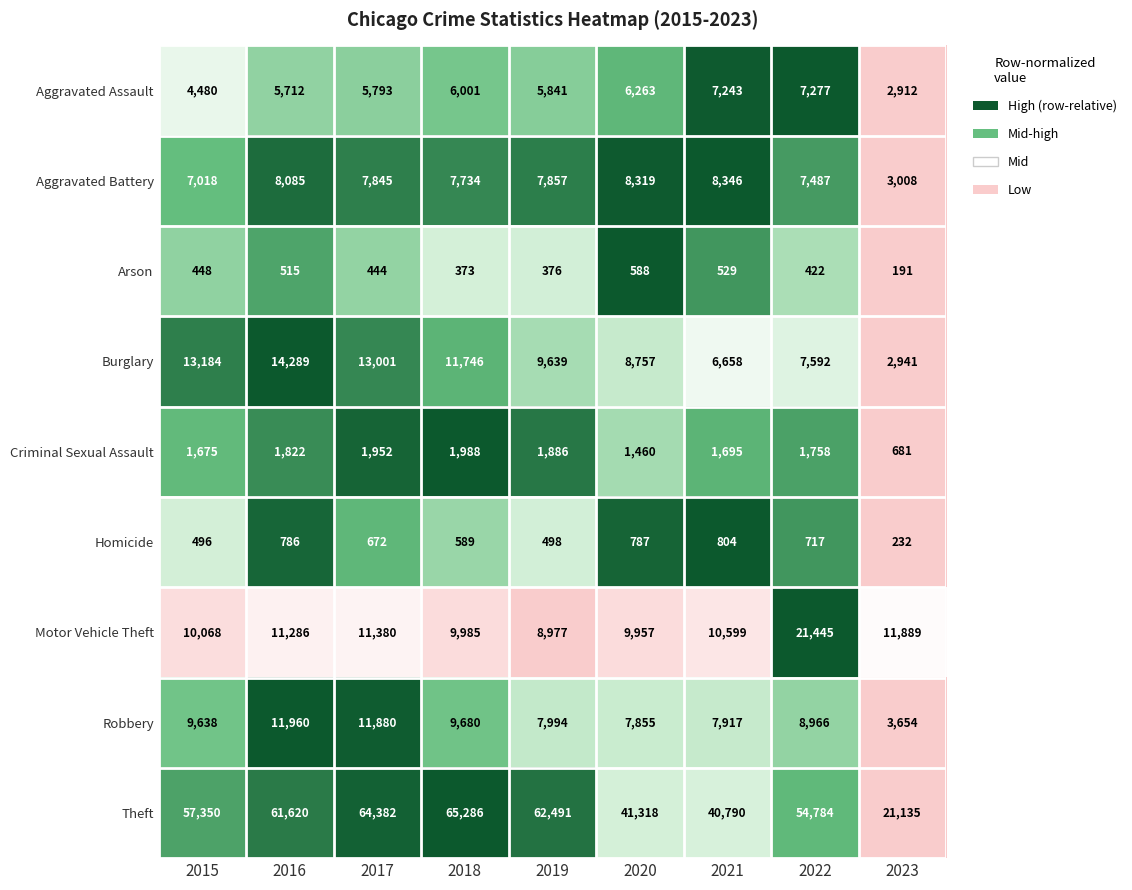

What is the greatest value displayed?

65286